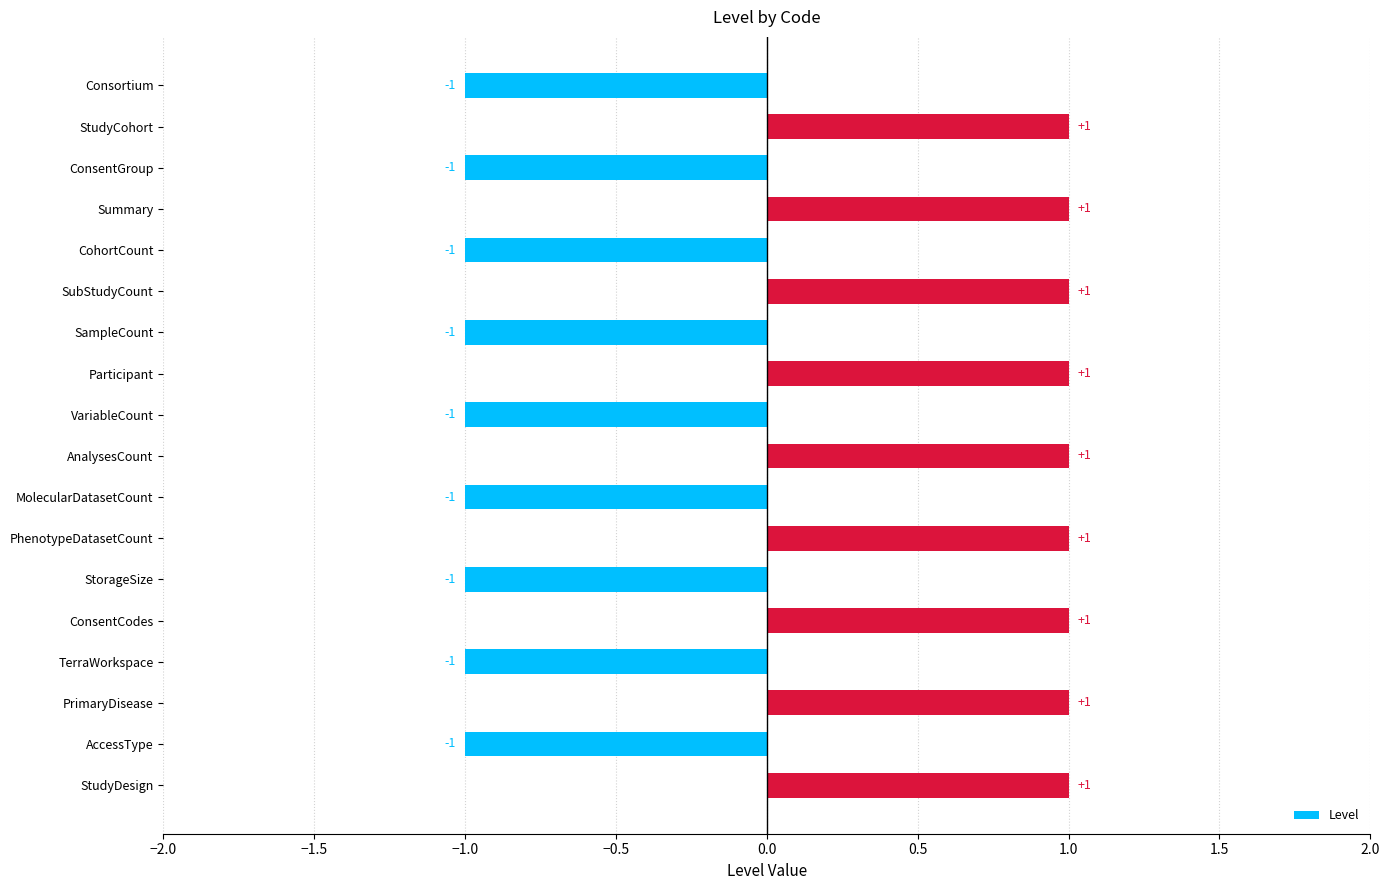

Between Participant and VariableCount, which is larger?

Participant